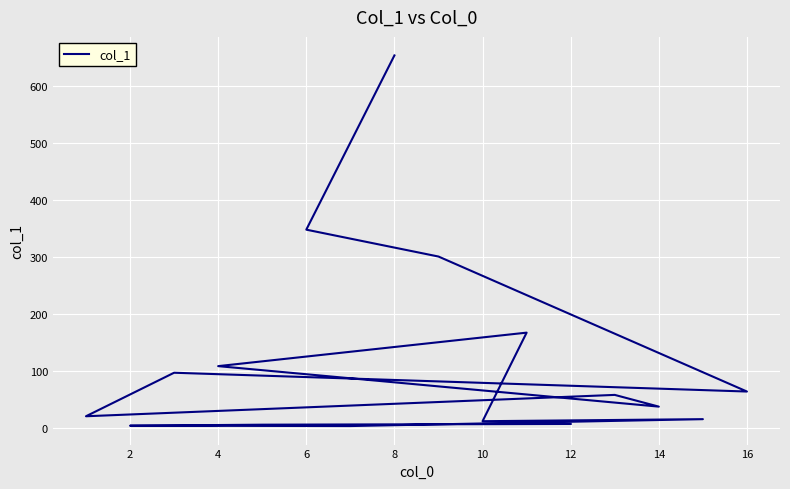

How many data points are less than 57?

8